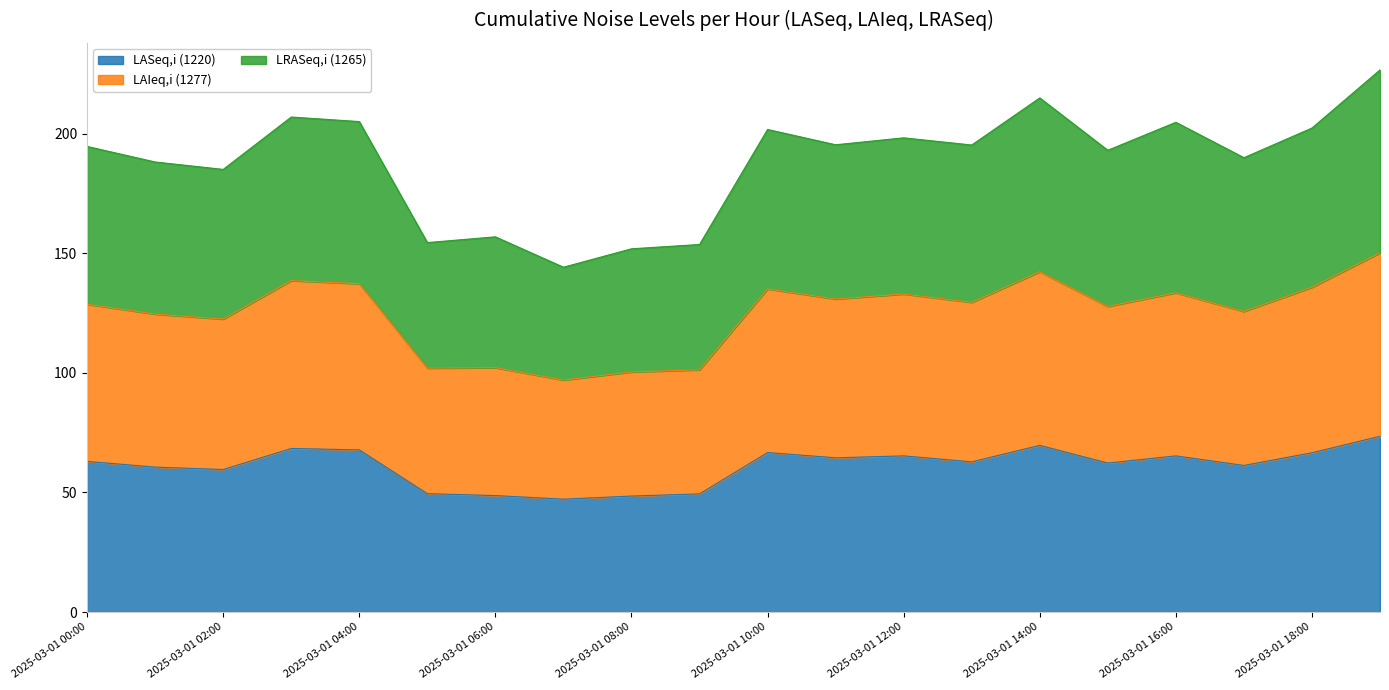

What is the difference between the highest and lowest values at 2025-03-01 08:00?

103.4